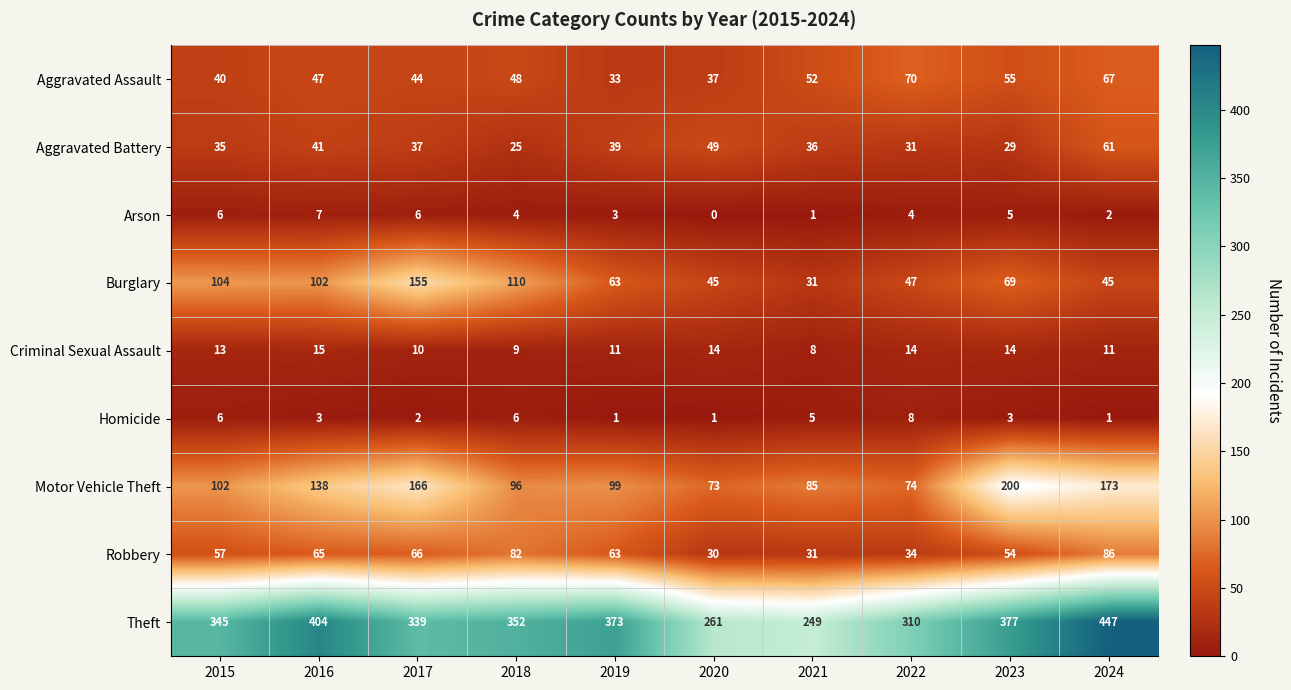

What is the approximate value of Criminal Sexual Assault at 2023?

14